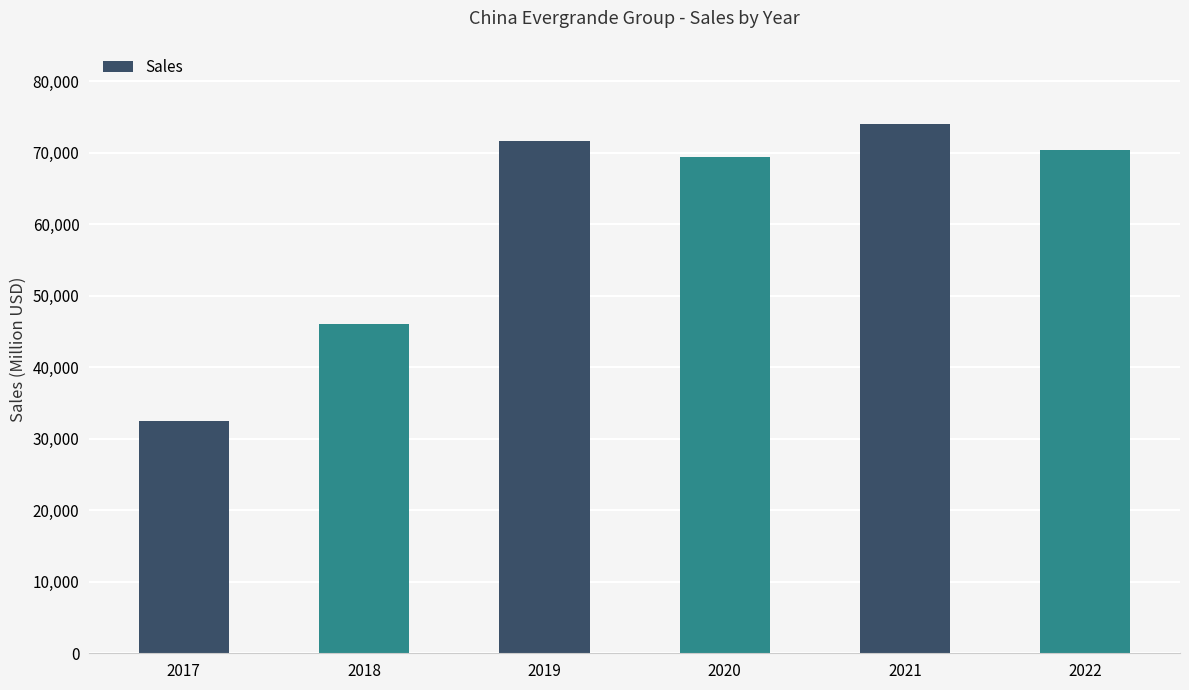

Are the bars grouped side by side (vs. stacked)?

No